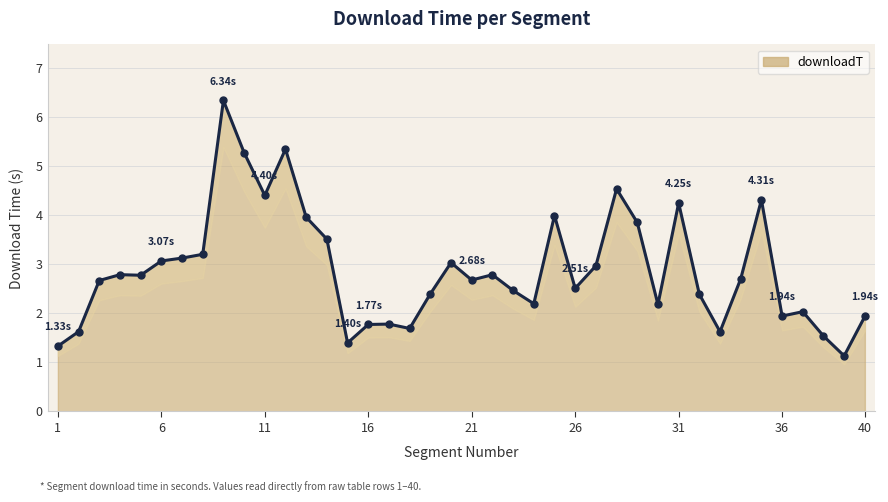

Where does the data first go above 2?

3